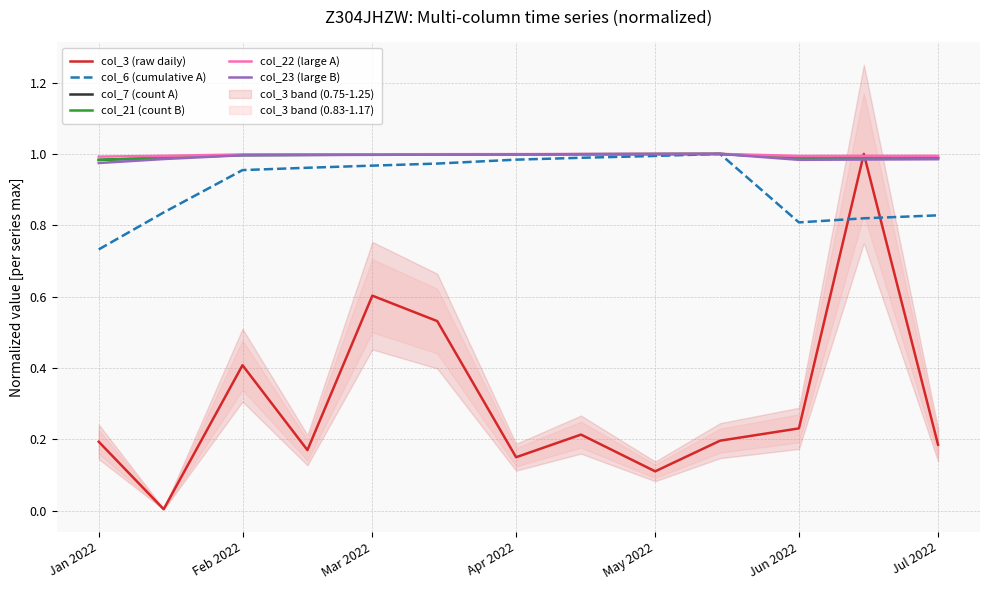

How many lines are shown in the chart?

6